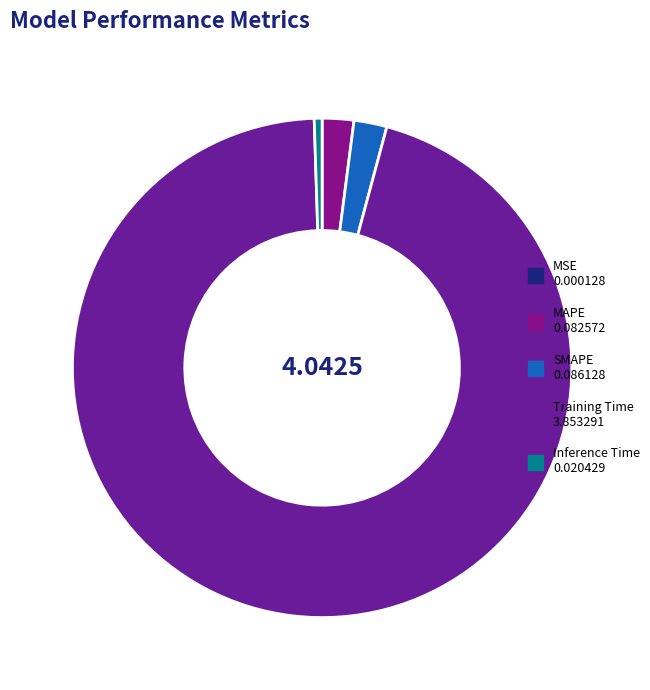

Count the number of slices in the pie.

5